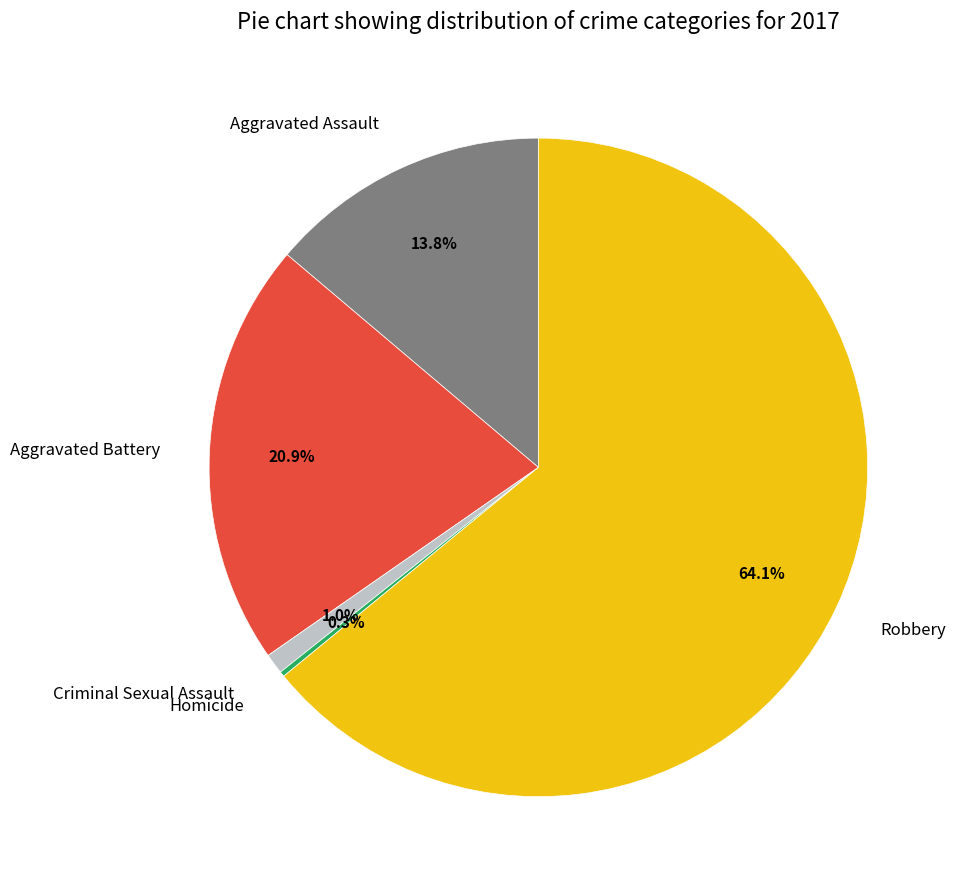

Which category has the biggest portion of the pie?

Robbery